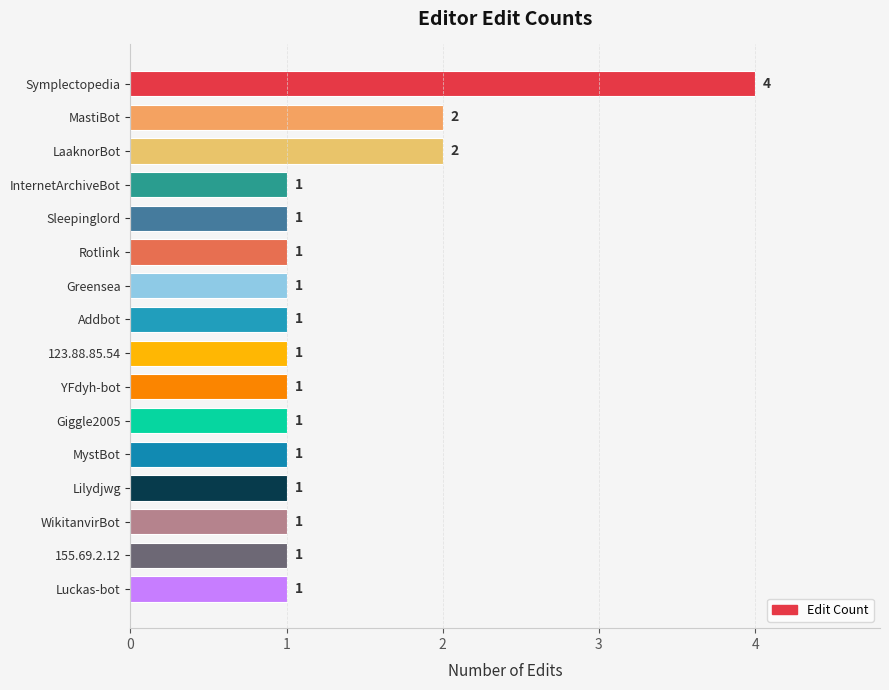

What is the difference between the maximum and minimum values?

3